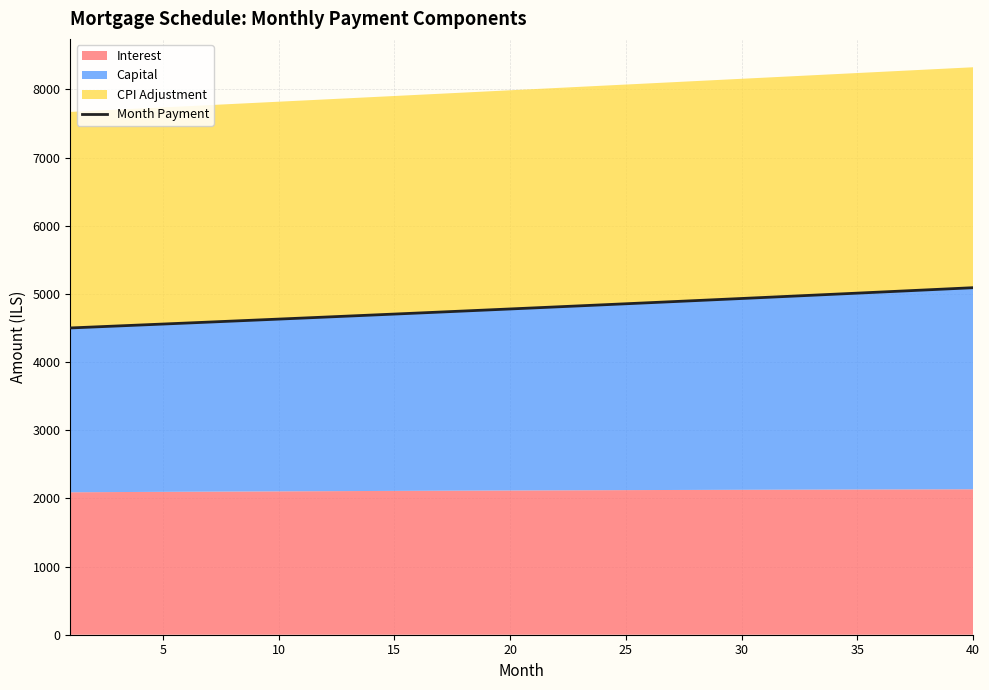

Reading left to right, list all the values displayed in this chart.

4500.4	4514.6	4528.9	4543.3	4557.6	4572.1	4586.6	4601.1	4615.6	4630.3	4644.9	4659.6	4674.4	4689.2	4704.1	4718.9	4733.9	4748.9	4763.9	4779.0	4794.1	4809.3	4824.6	4839.8	4855.1	4870.5	4885.9	4901.4	4916.9	4932.5	4948.1	4963.8	4979.5	4995.3	5011.1	5027.0	5042.9	5058.9	5074.9	5090.9